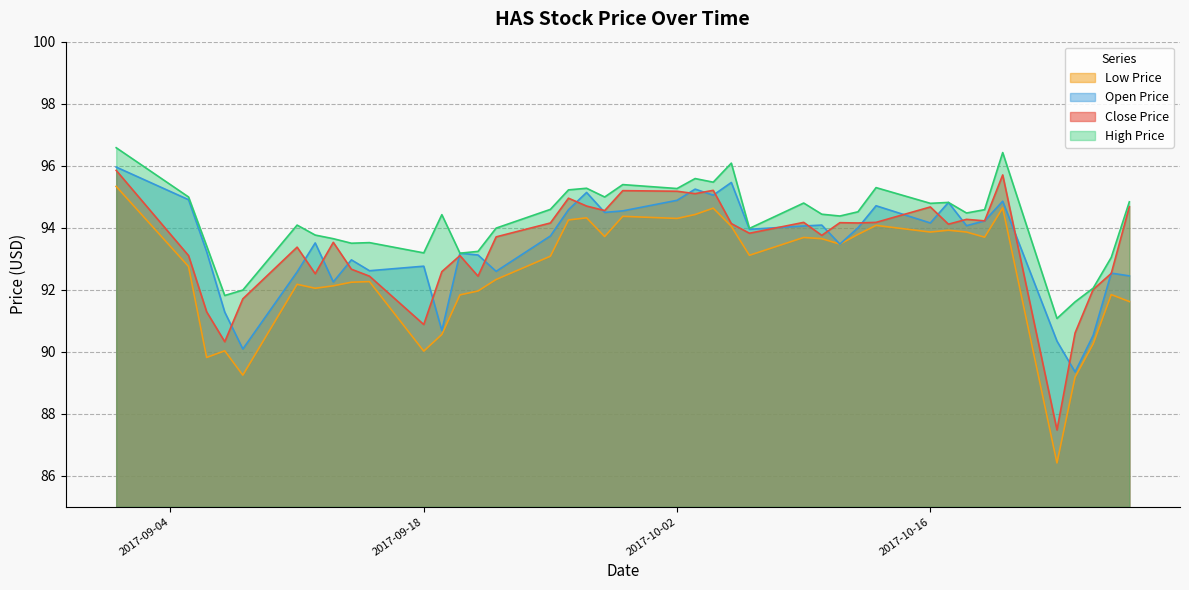

How many distinct data groups are displayed?

4